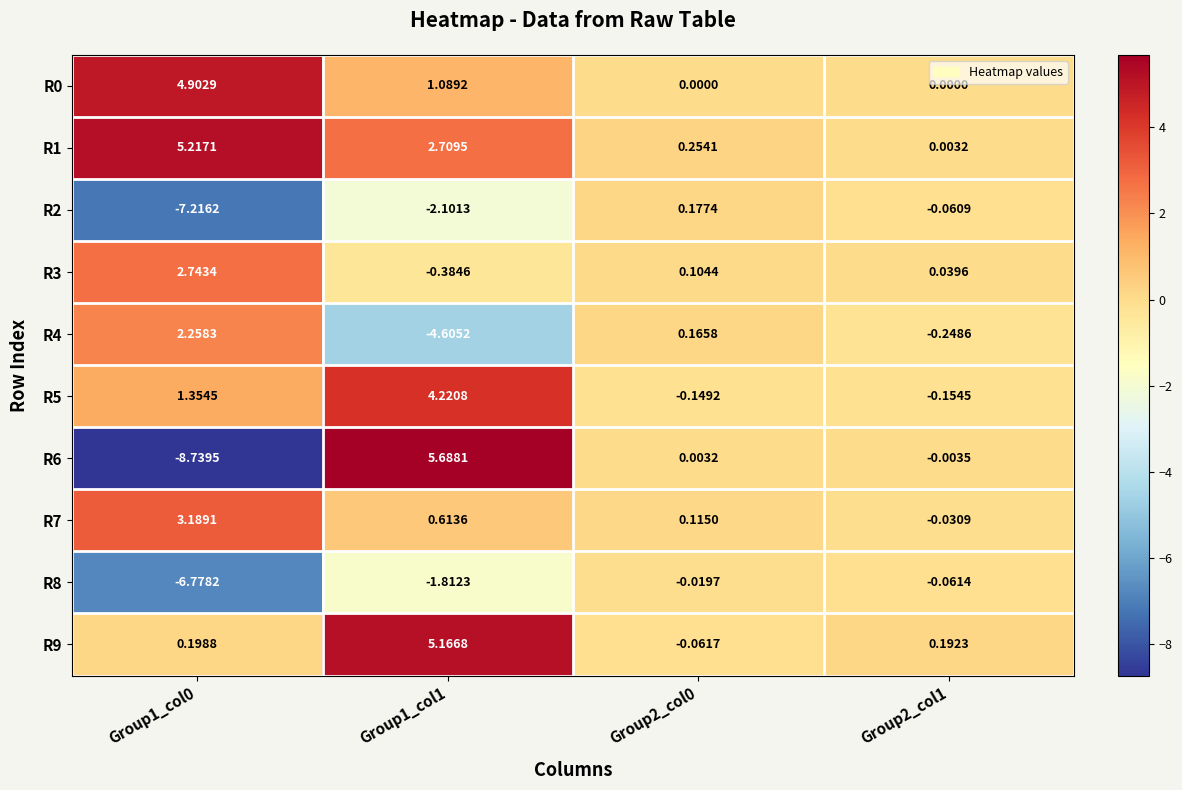

What is the difference between the highest and lowest values at Group1_col1?

10.3